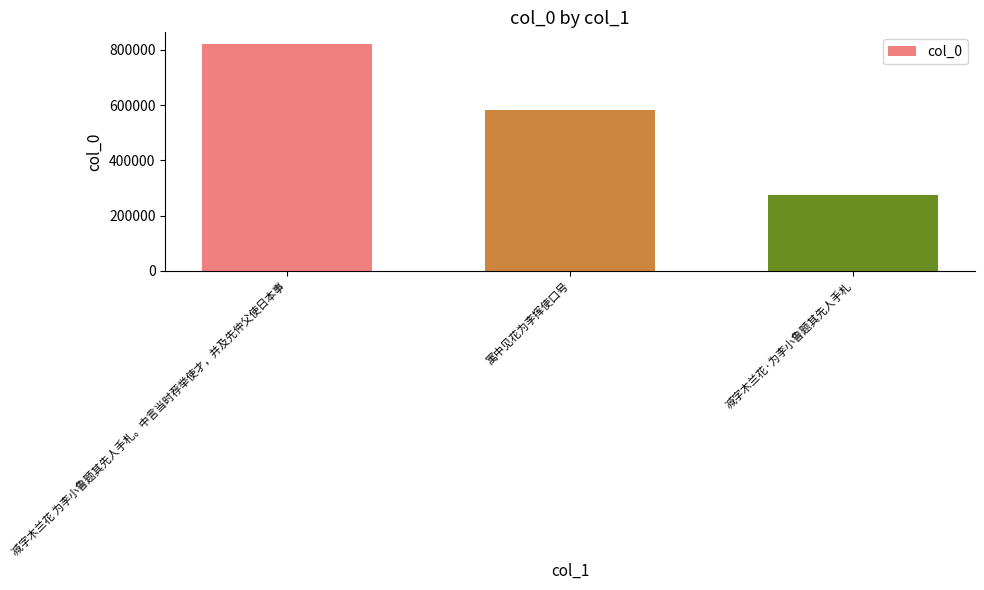

What position from the left is 减字木兰花·为李小鲁题其先人手札?

3